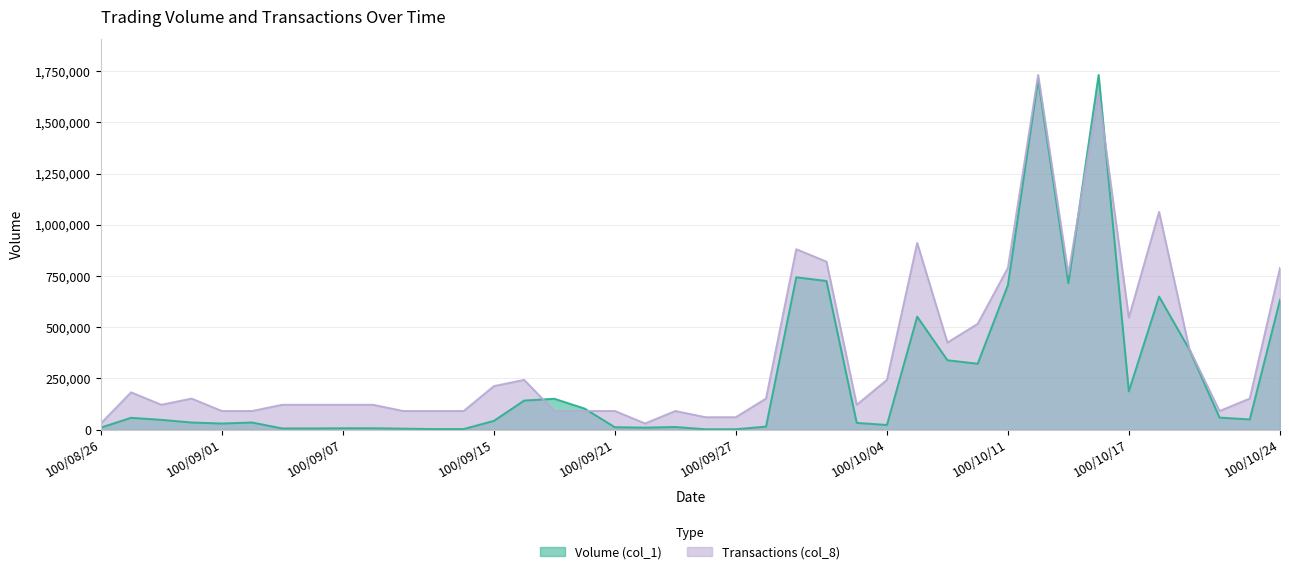

What is the difference between the maximum and minimum values in the Transactions (col_8) series?

1701614.0